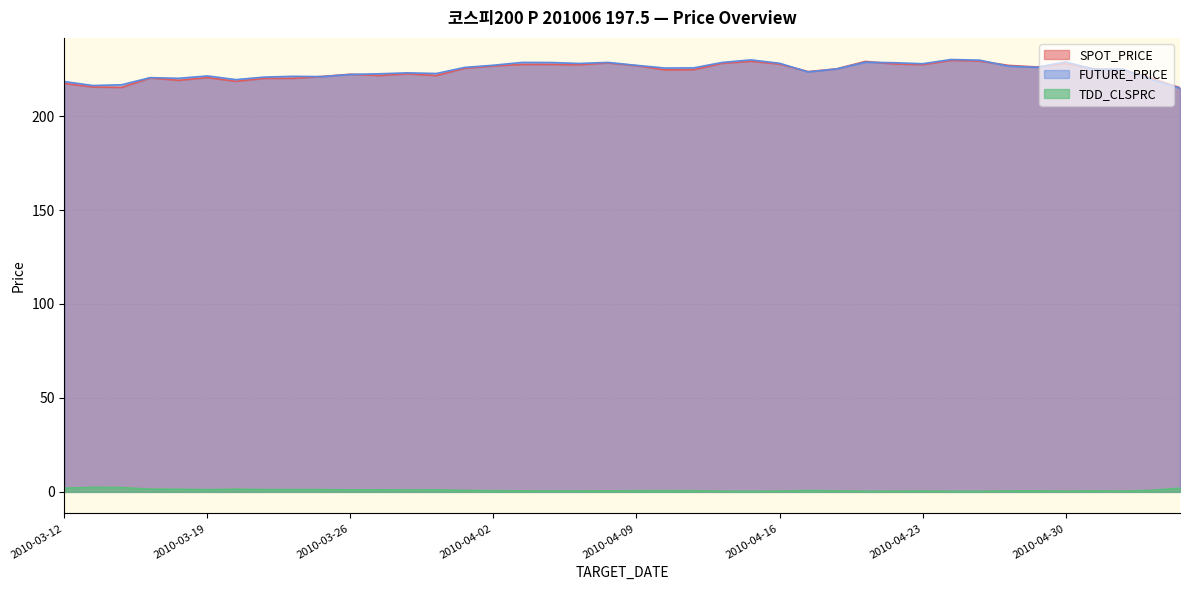

True or false: FUTURE_PRICE has a value of 225.1 at 2010-04-20.

True